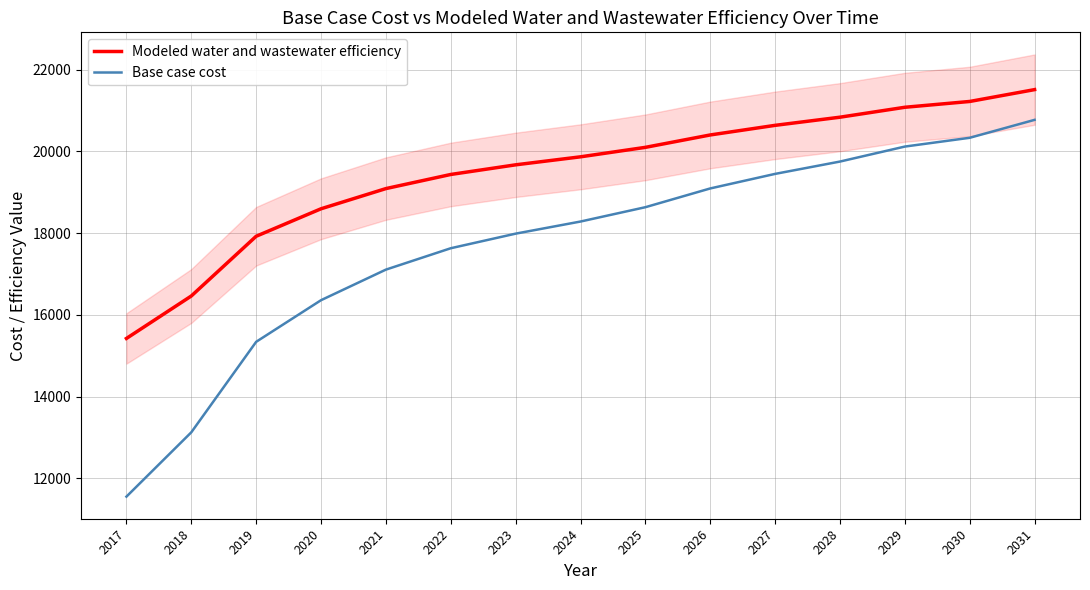

Reading left to right, extract all data points from this chart.

Modeled water and wastewater efficiency: 2017=15422.7	2018=16461.2	2019=17922.5	2020=18594.8	2021=19088.6	2022=19434.0	2023=19669.8	2024=19865.7	2025=20097.3	2026=20400.5	2027=20635.7	2028=20835.0	2029=21077.6	2030=21219.9	2031=21509.7
Base case cost: 2017=11553.2	2018=13126.4	2019=15340.2	2020=16358.5	2021=17106.4	2022=17629.4	2023=17986.3	2024=18282.6	2025=18633.1	2026=19092.1	2027=19448.2	2028=19749.8	2029=20116.5	2030=20331.3	2031=20769.8